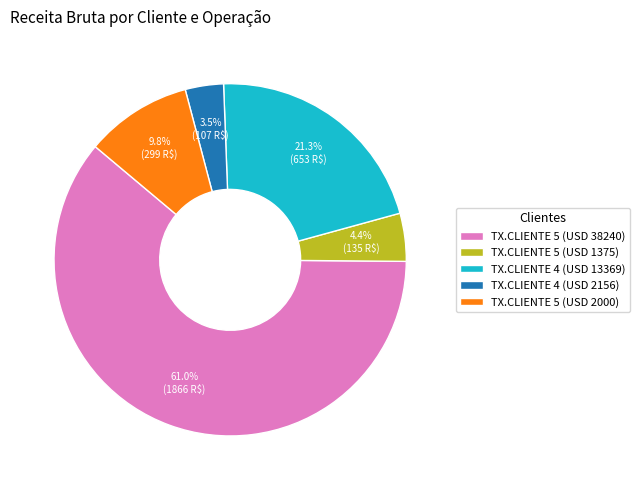

Which category accounts for the majority?

TX.CLIENTE 5 (USD 38240)